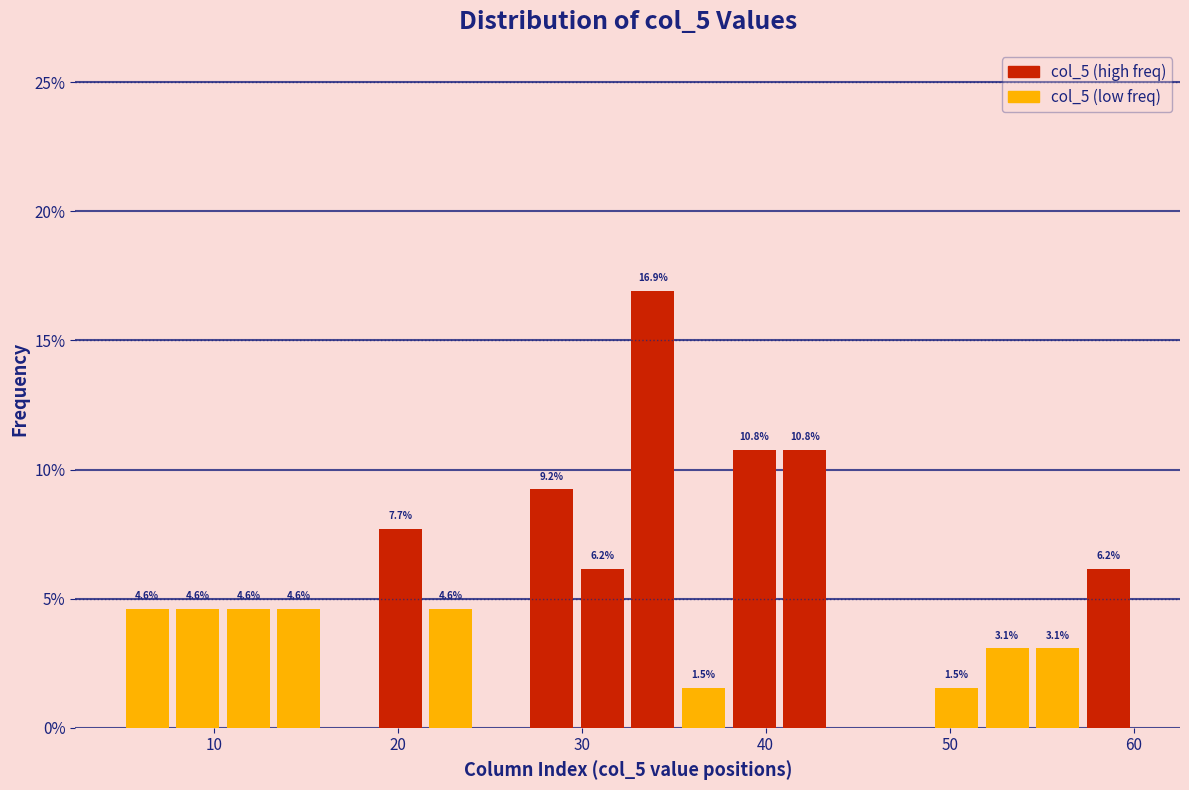

Around what value on the x-axis is the tallest bar? Give the approximate position of its centre, as read against the axis.

34